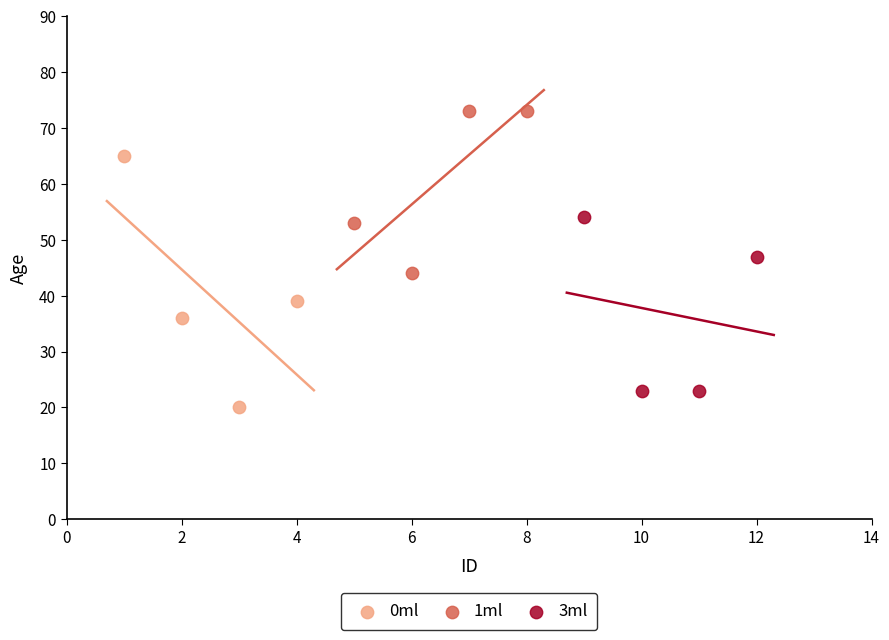

Which series reaches the minimum Y coordinate?

0ml